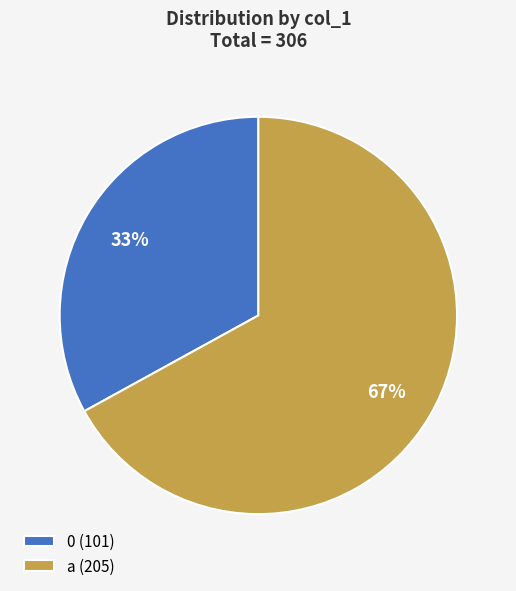

To the nearest percent, what is the average slice percentage?

50%